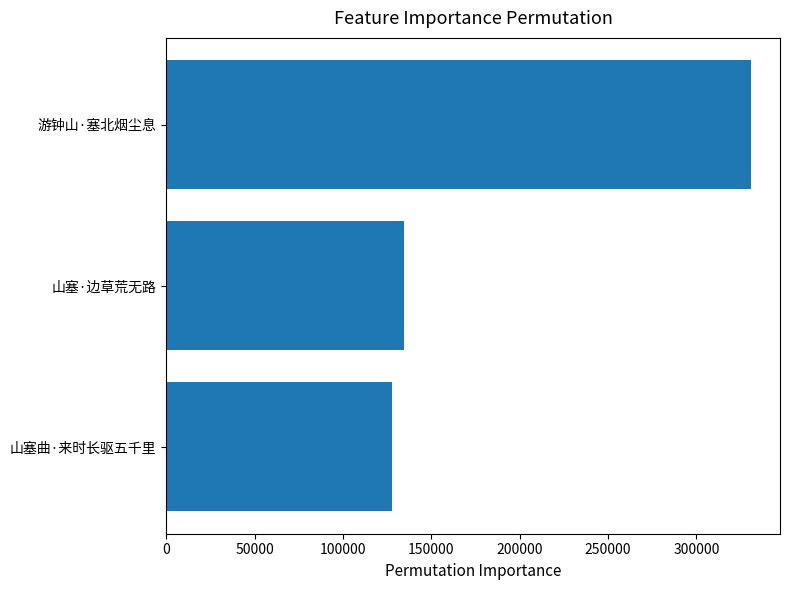

What is the minimum value shown in the chart?

127495